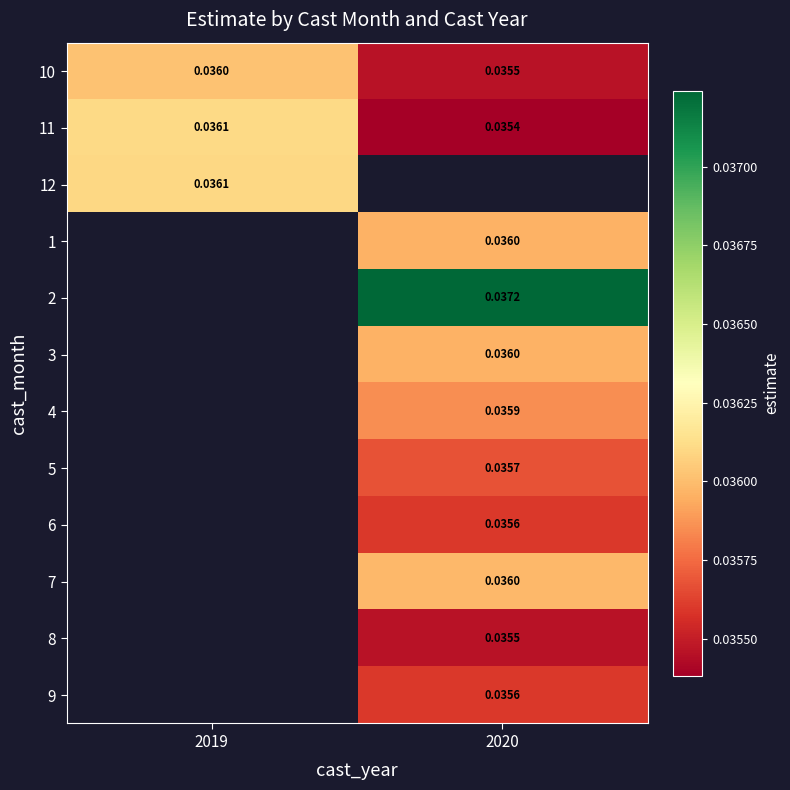

Which has a higher value, 2020 or 2019?

2019